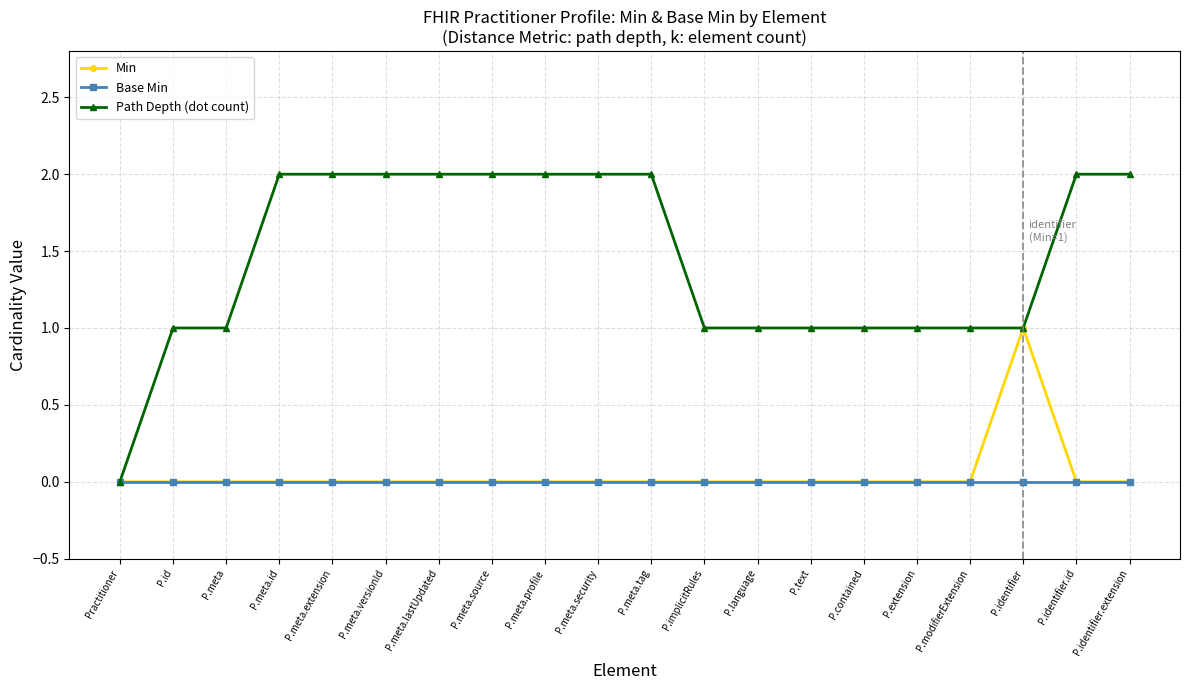

Which series has the largest range (max minus min)?

Path Depth (dot count)